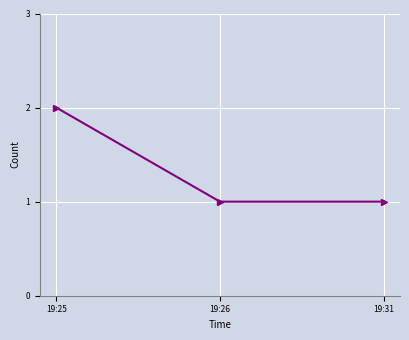

Reading right to left, transcribe all the data shown in this chart.

1	1	2